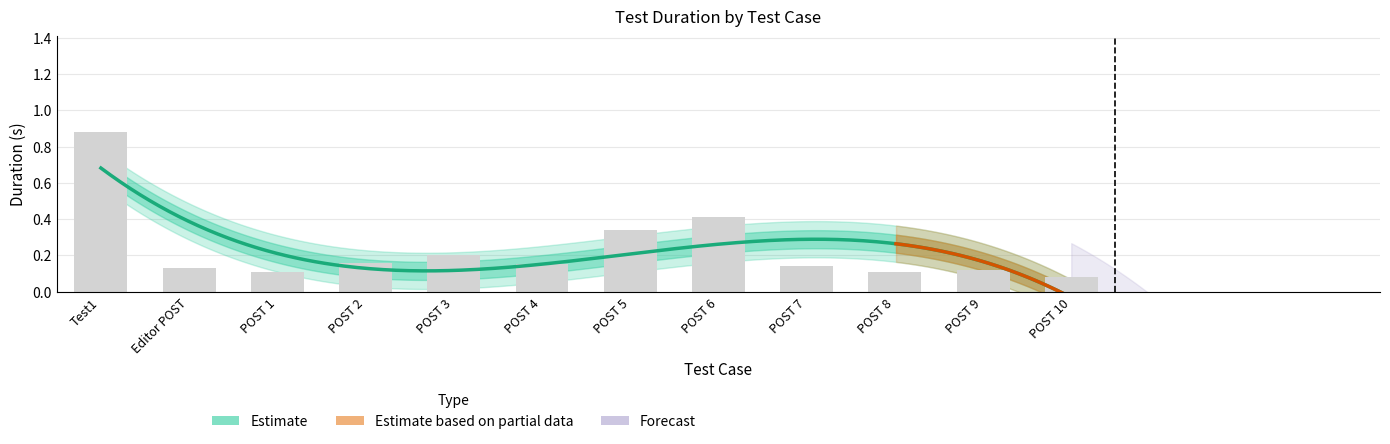

Which has a higher value, POST 3 or POST 2?

POST 3